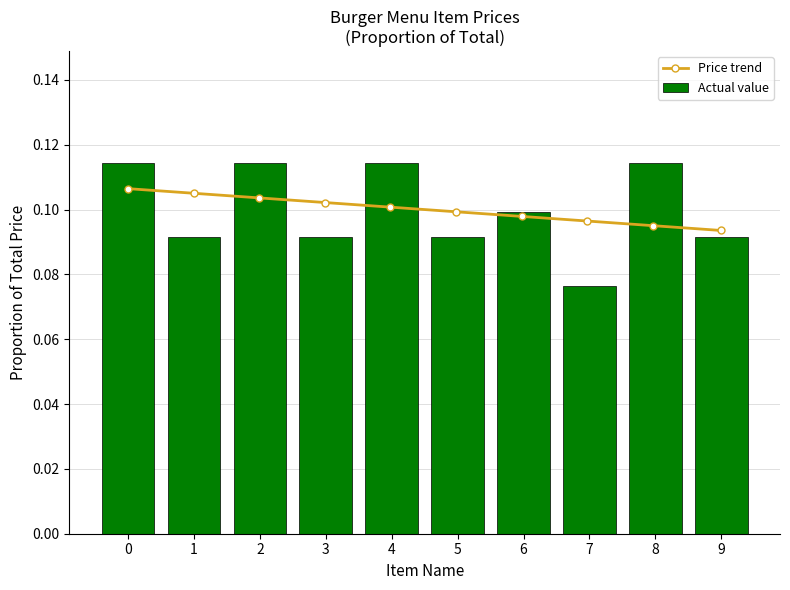

Where is Actual value nearest to the value 0?

7